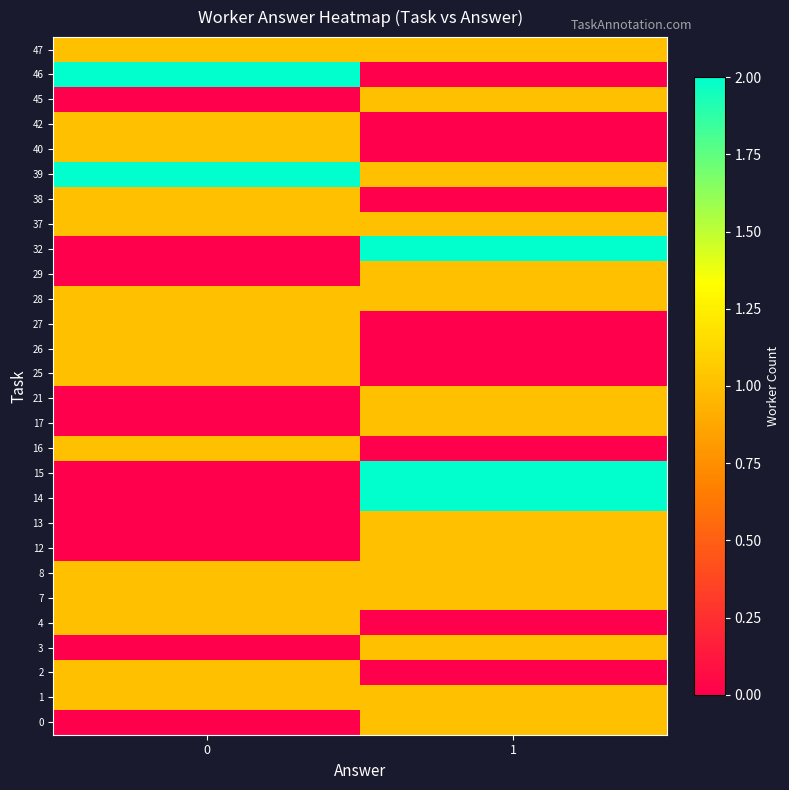

Reading left to right, extract all data points from this chart.

0: 0=0	1=1
1: 0=1	1=1
2: 0=1	1=0
3: 0=0	1=1
4: 0=1	1=0
7: 0=1	1=1
8: 0=1	1=1
12: 0=0	1=1
13: 0=0	1=1
14: 0=0	1=2
15: 0=0	1=2
16: 0=1	1=0
17: 0=0	1=1
21: 0=0	1=1
25: 0=1	1=0
26: 0=1	1=0
27: 0=1	1=0
28: 0=1	1=1
29: 0=0	1=1
32: 0=0	1=2
37: 0=1	1=1
38: 0=1	1=0
39: 0=2	1=1
40: 0=1	1=0
42: 0=1	1=0
45: 0=0	1=1
46: 0=2	1=0
47: 0=1	1=1